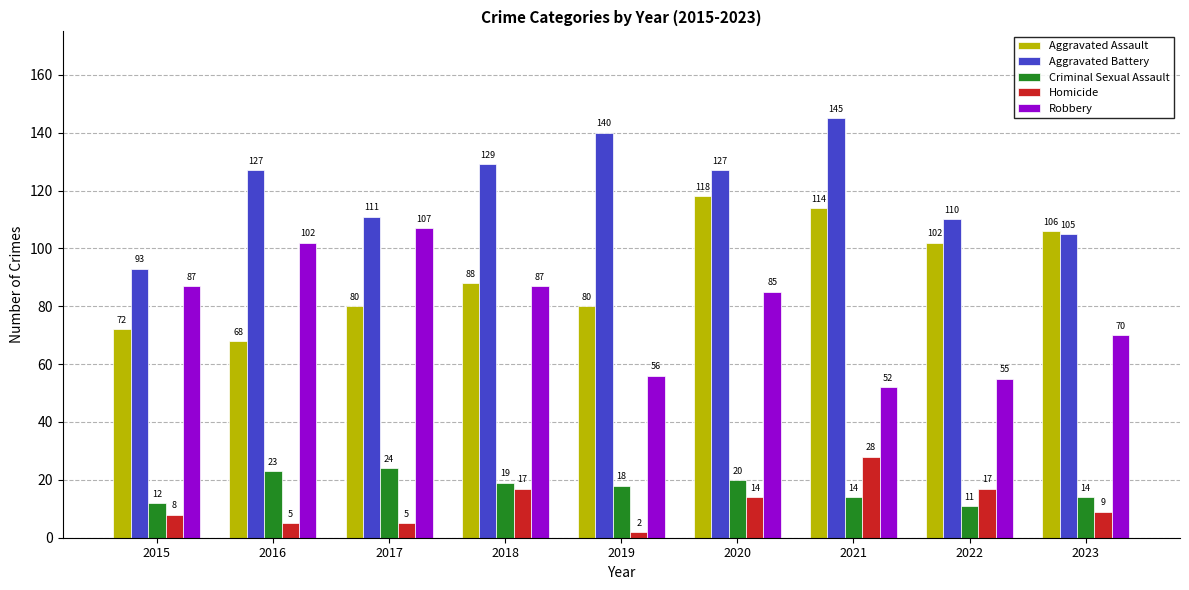

What is the average value of the Homicide series?

12